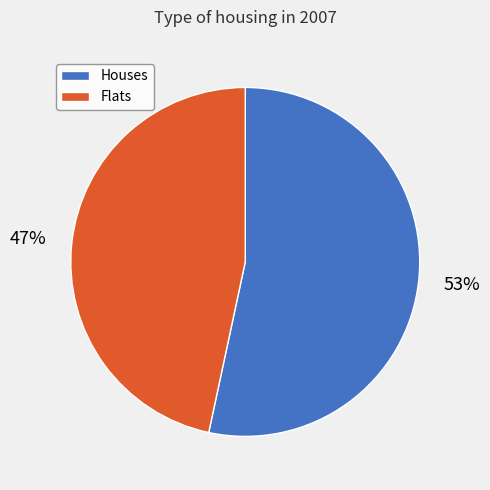

How many slices are in this pie chart?

2